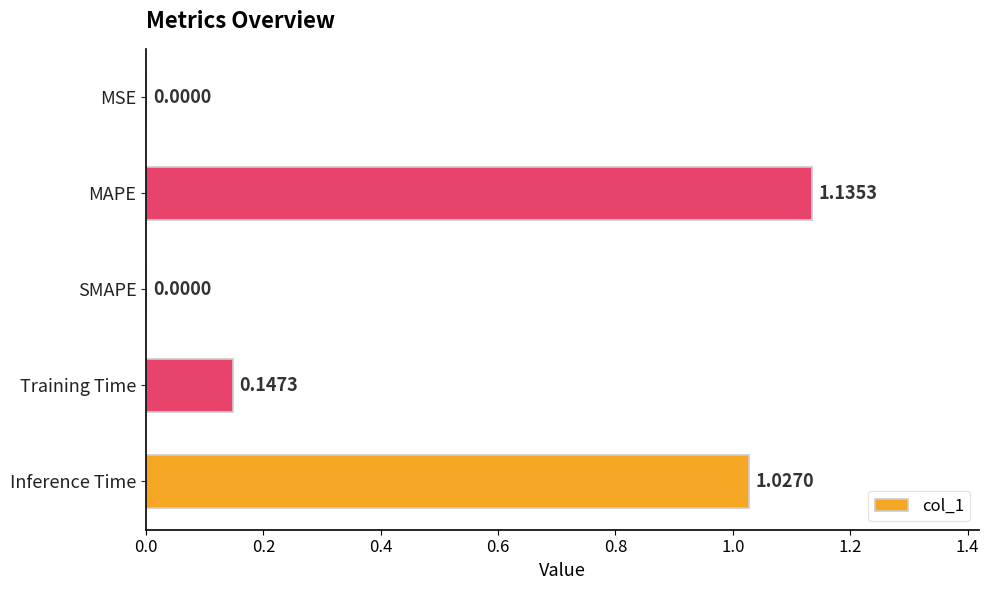

What is the sum of all values?

2.3